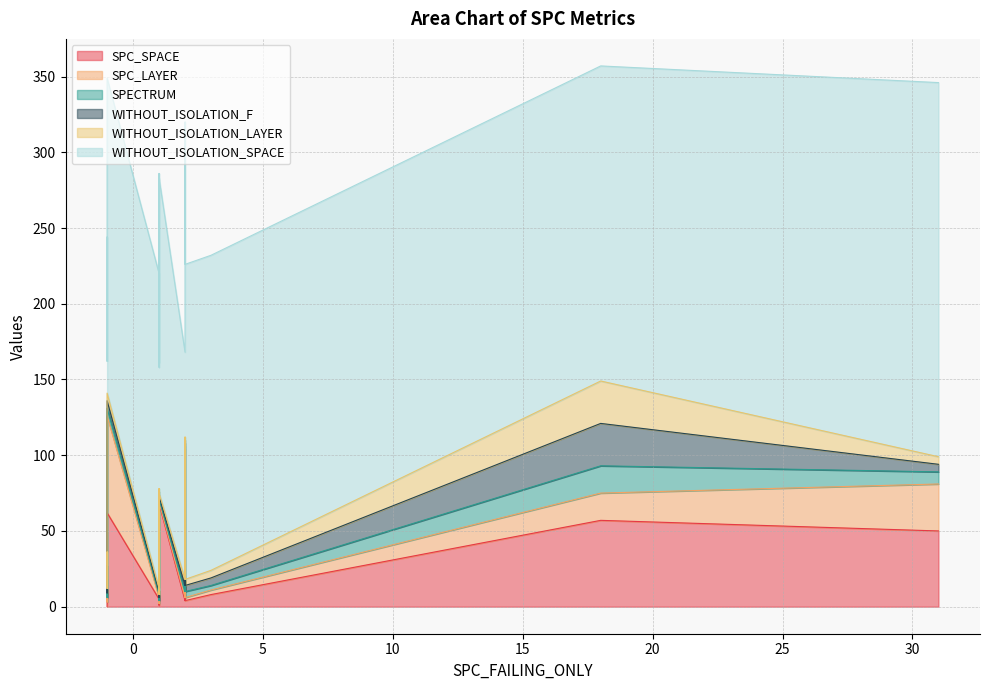

How many data points in SPC_LAYER are less than 2?

9